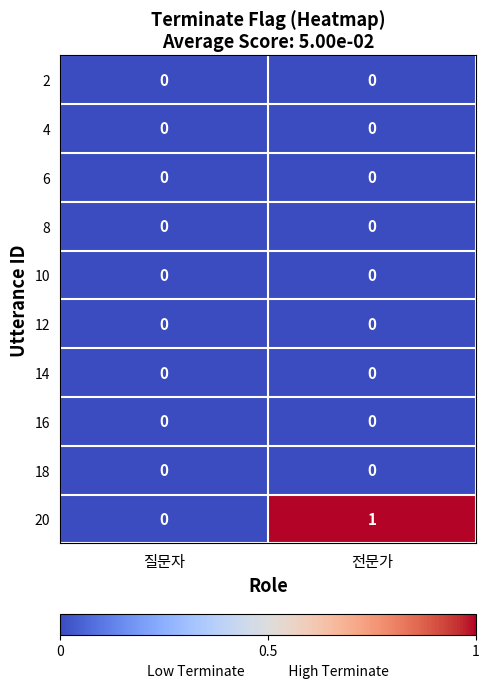

What is the total value across all series at 전문가?

1